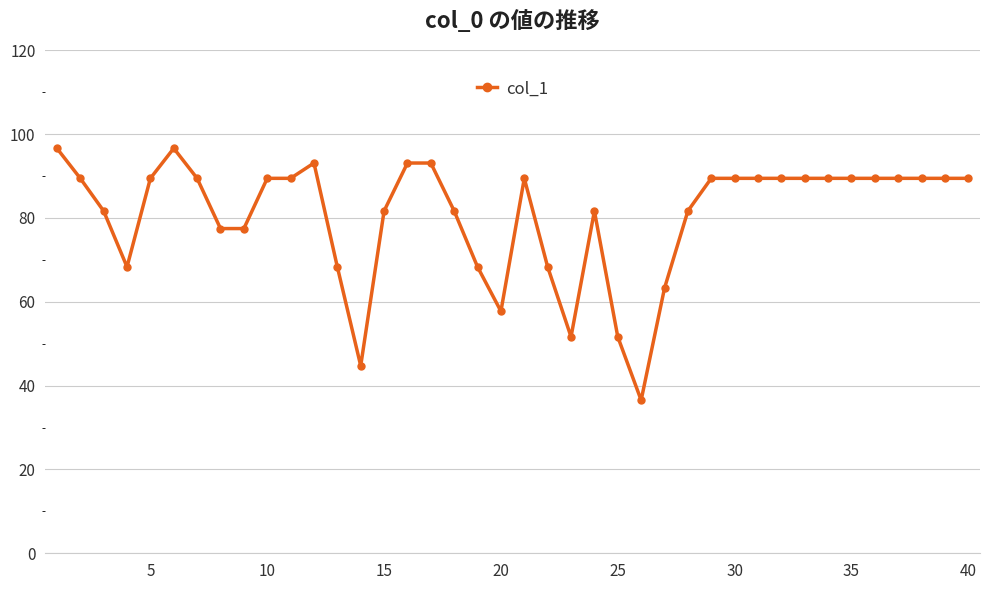

What is the average value?

80.6